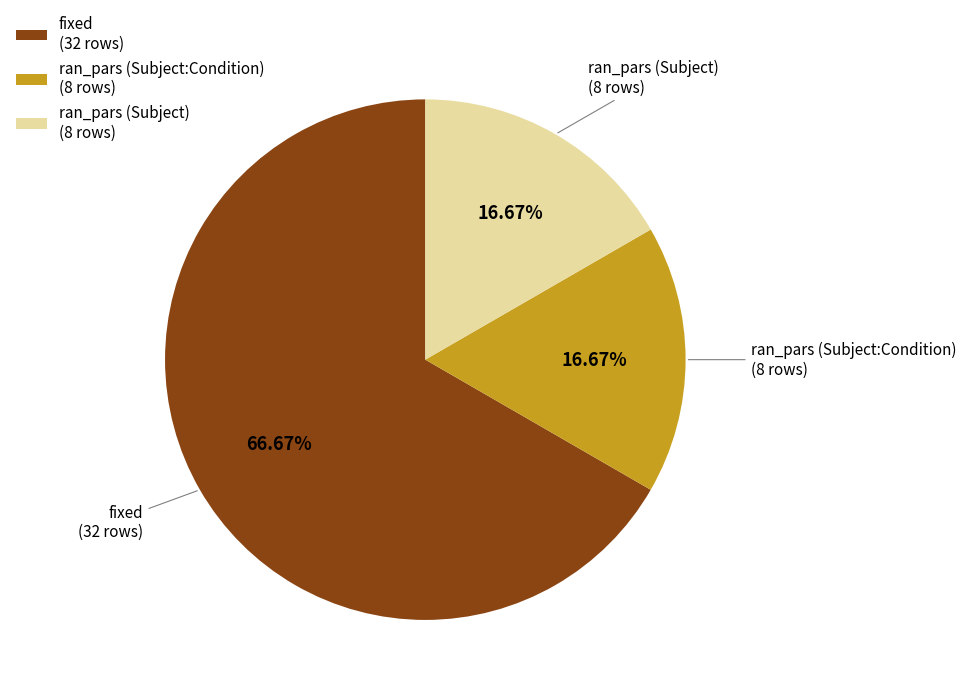

True or false: fixed accounts for 67% of the total.

True